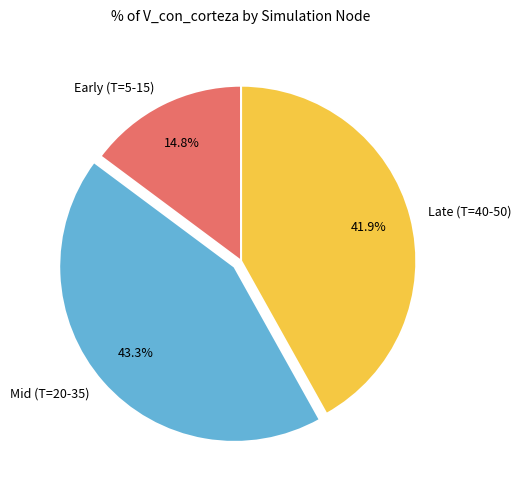

What percentage is NOT represented by Mid (T=20-35)?

56.7%